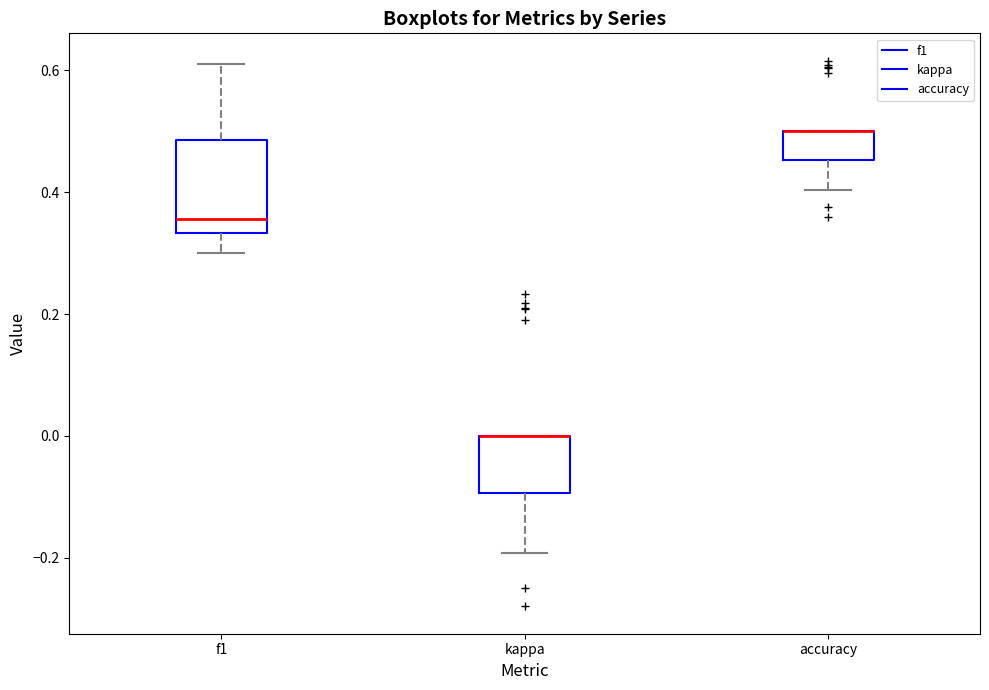

Reading left to right, transcribe this box plot: for each box, give where its median line is, the range the box spans, and where its two whiskers end, as read against the y-axis. The values are not printed on the chart, so give them approximately, as read against the axis.

f1: median 0.36, box 0.34 to 0.48, whiskers 0.30 to 0.62
kappa: median 0.00 (drawn on the box's upper edge), box -0.10 to 0.00, whiskers -0.20 to 0.00
accuracy: median 0.50 (drawn on the box's upper edge), box 0.46 to 0.50, whiskers 0.40 to 0.50